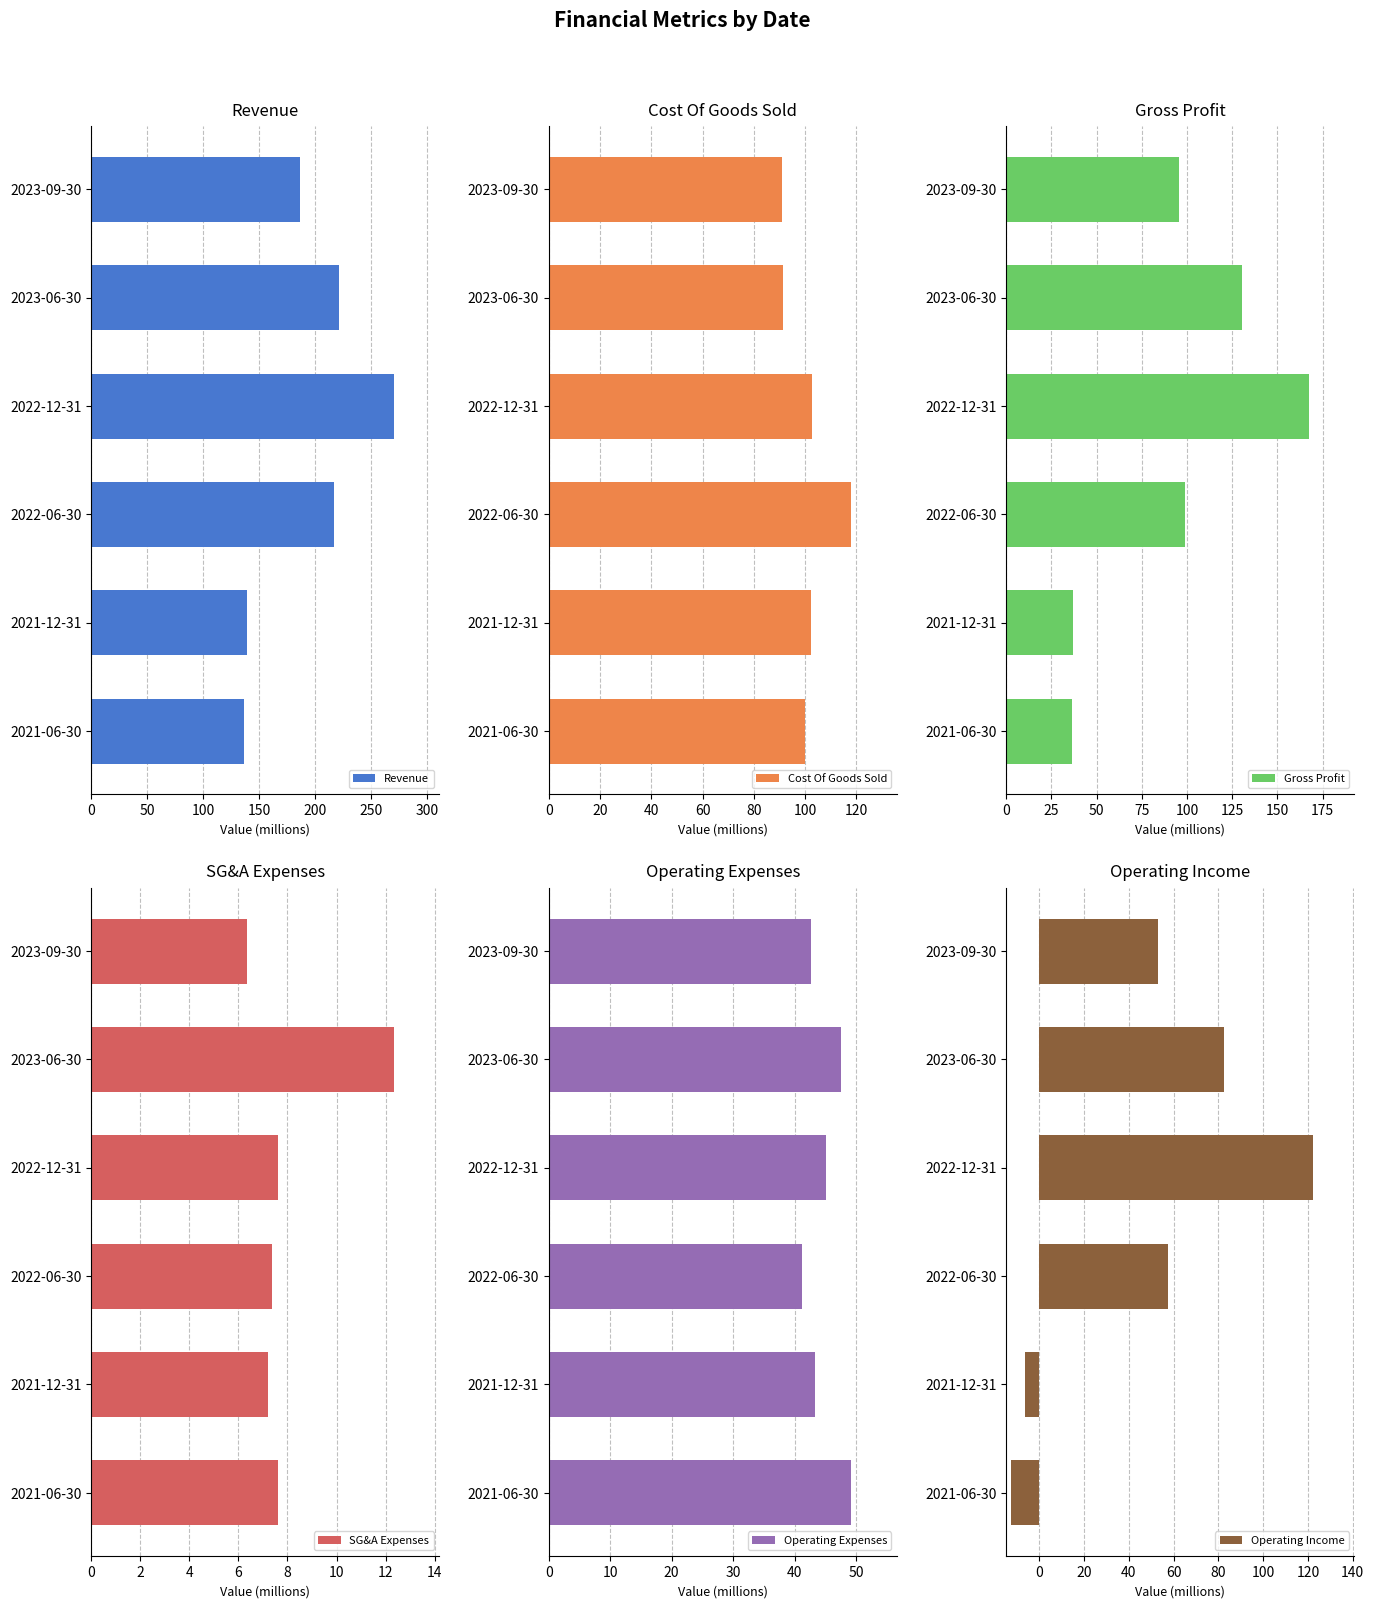

What are all the series names shown in the legend?

Revenue, Cost Of Goods Sold, Gross Profit, SG&A Expenses, Operating Expenses, Operating Income